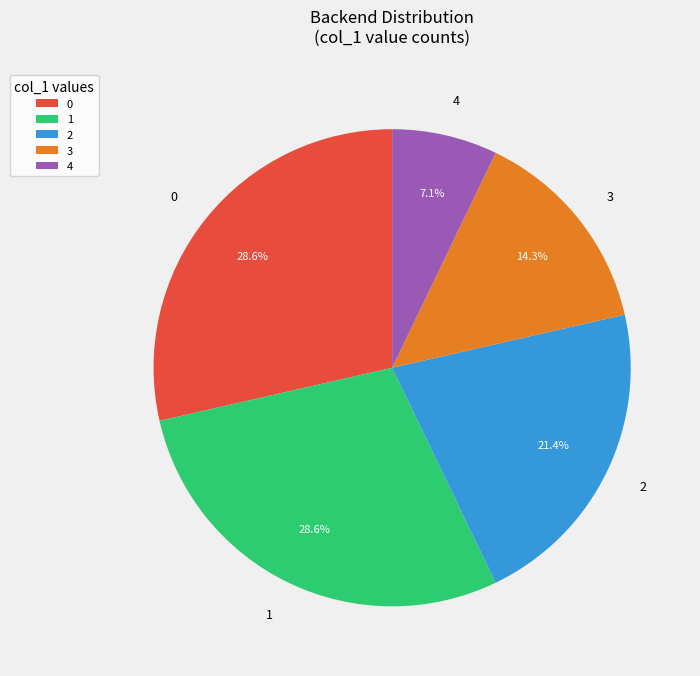

How many segments does this pie chart have?

5